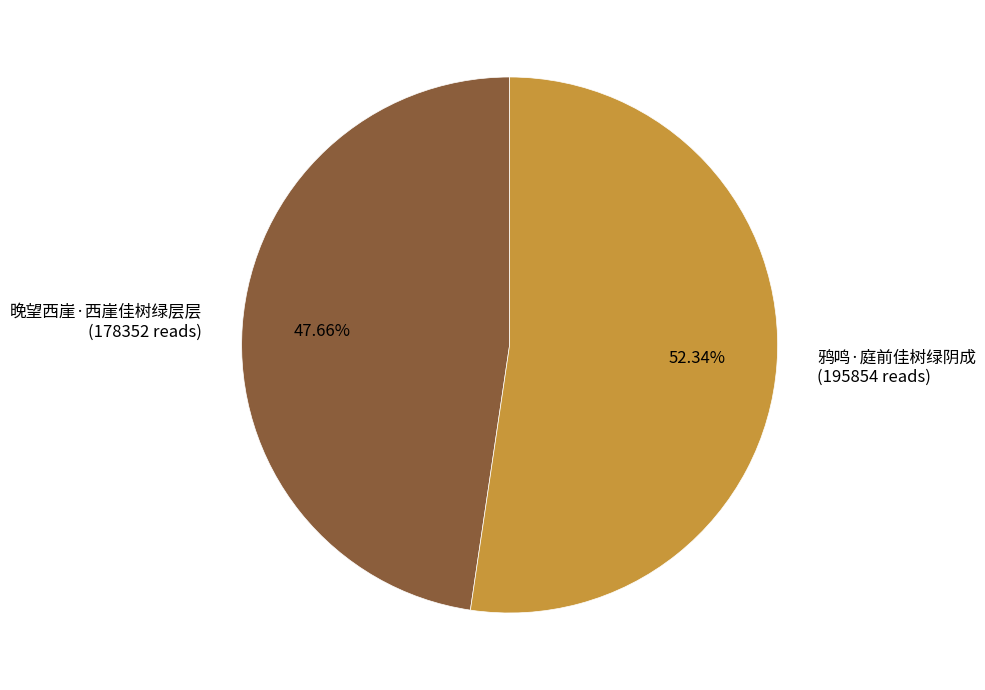

To the nearest percent, what portion does 鸦鸣·庭前佳树绿阴成 represent?

52%